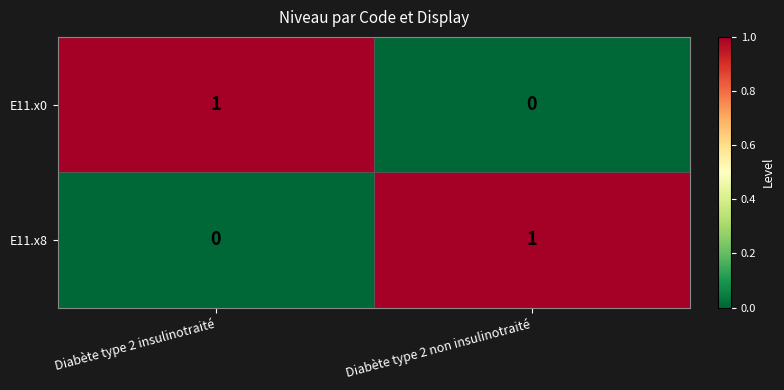

Rank the categories by E11.x0 value from lowest to highest.

Diabète type 2 non insulinotraité, Diabète type 2 insulinotraité